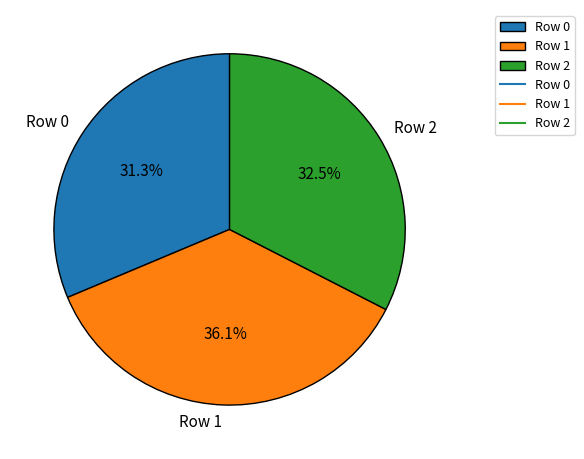

How many slices are in this pie chart?

3